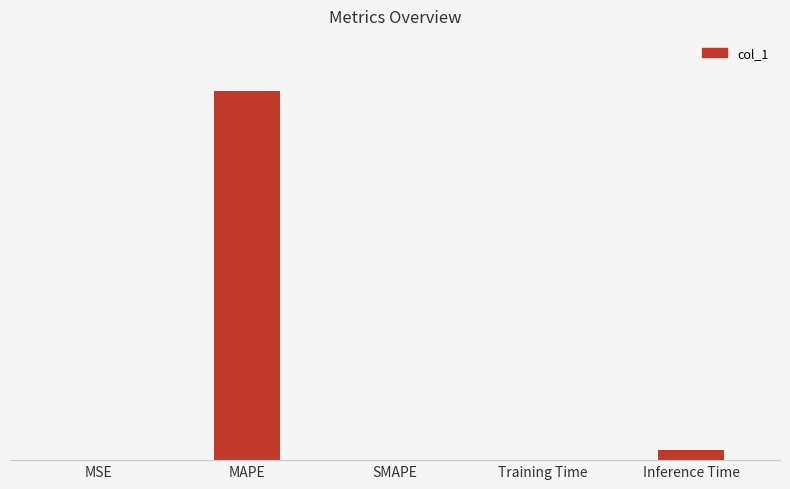

The value at Inference Time is 1.3. True or false?

False